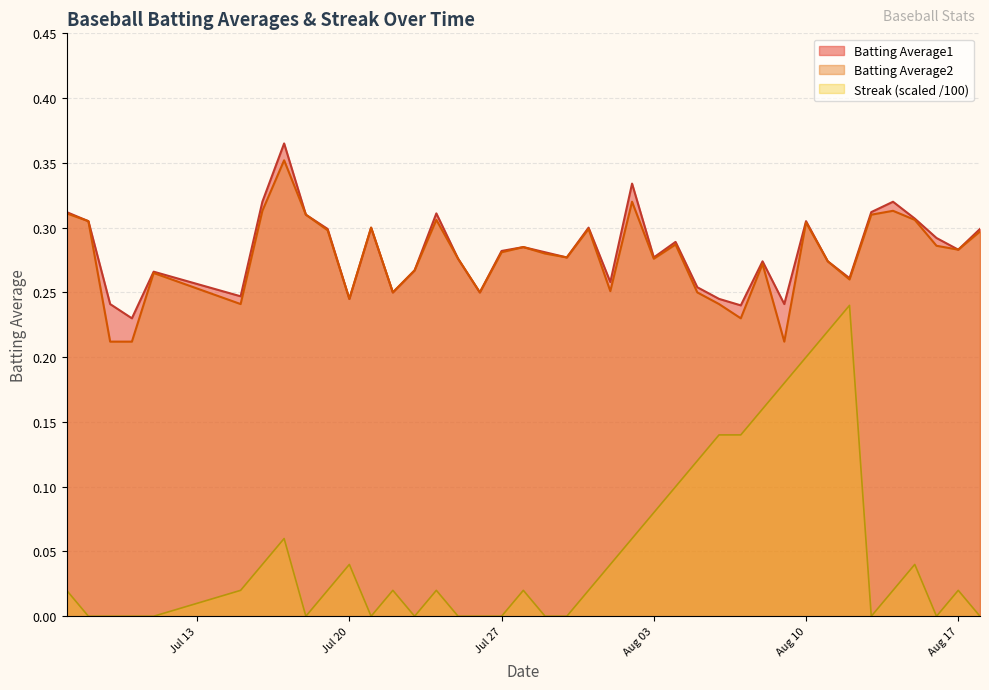

What is the sum of all Batting Average1 values?

11.3